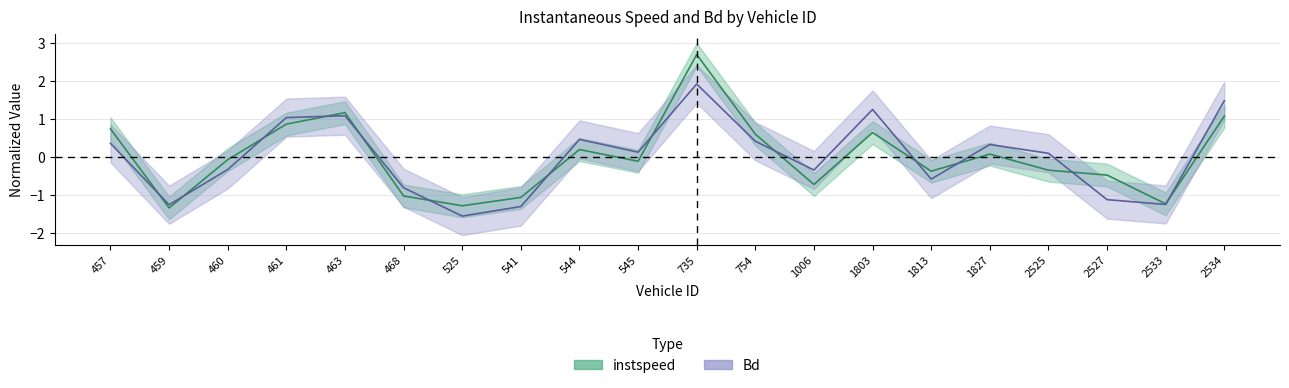

Is it true that instspeed equals -1.3 at 525?

True